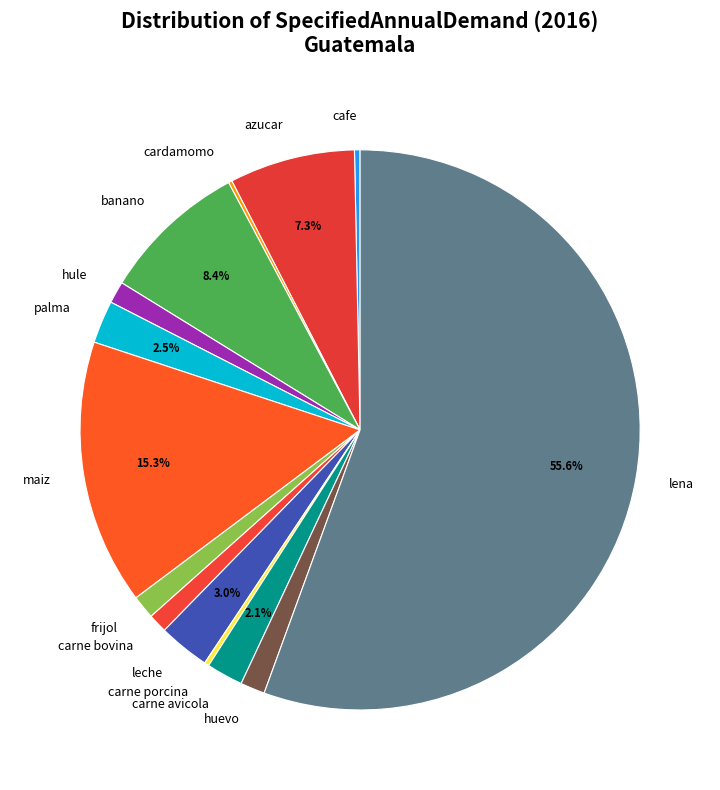

Which slice is the largest?

lena